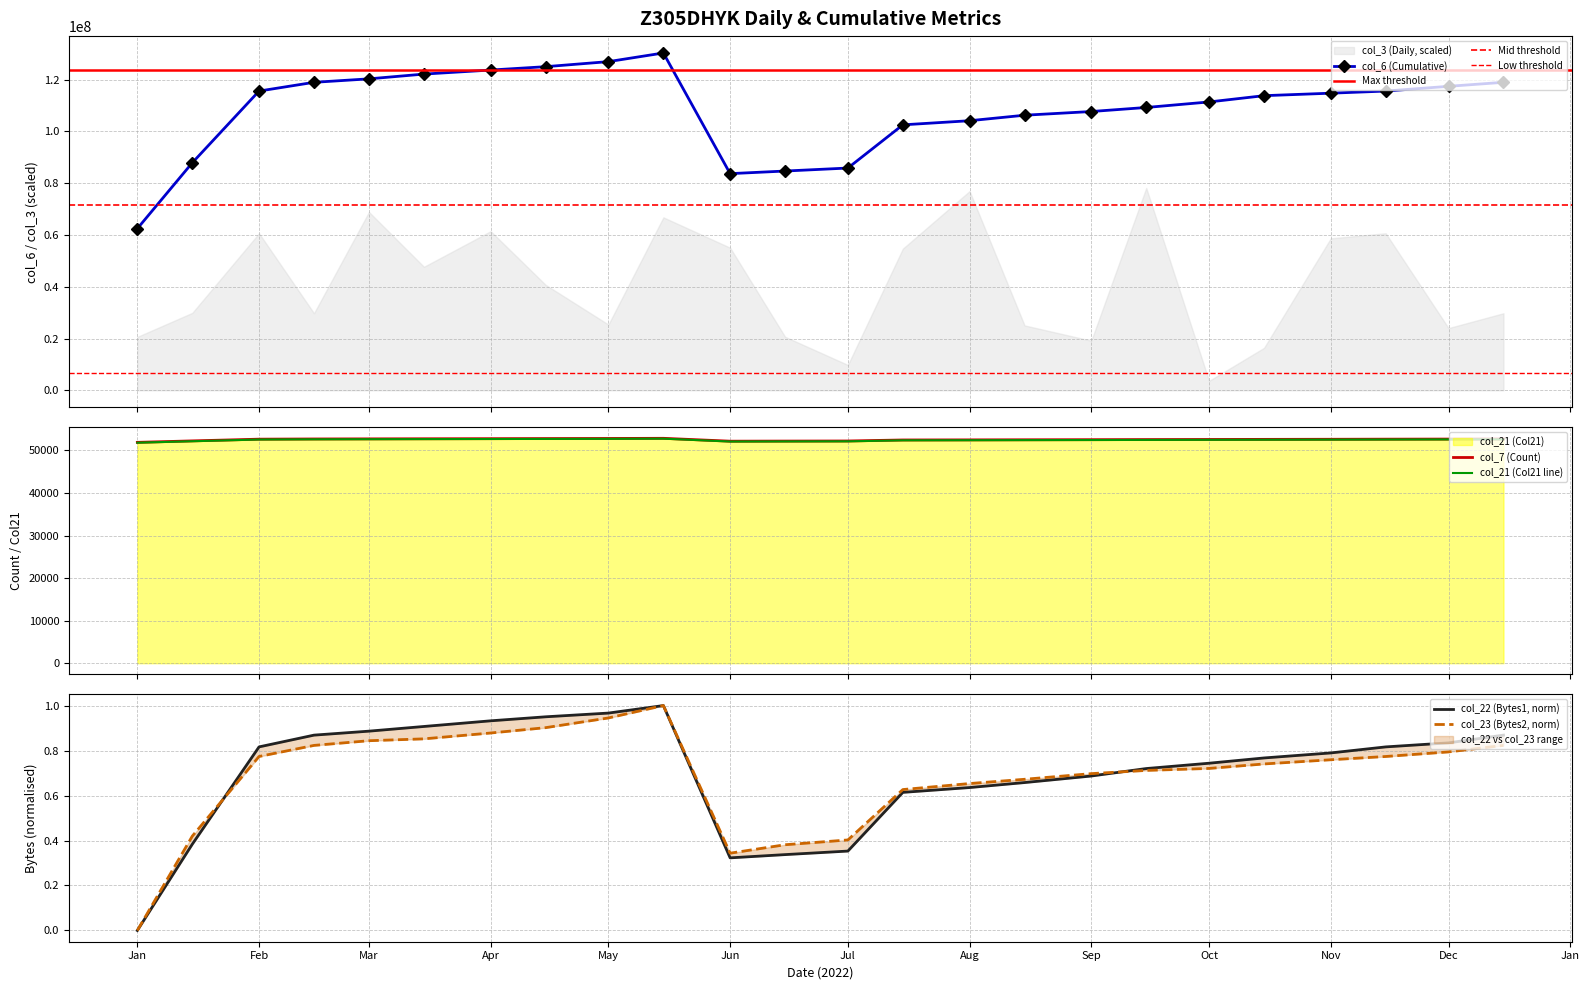

What is the value of the col_6 (Cumulative) point at the 14th from the left?

102551728